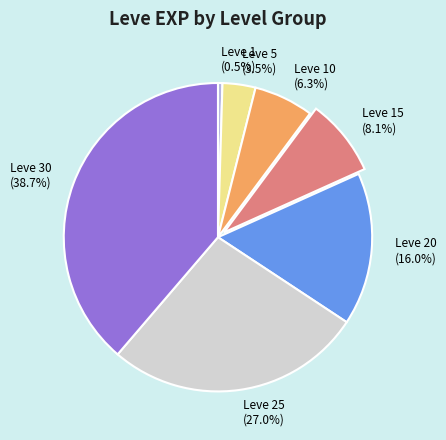

What percentage is the Leve 20 slice, to the nearest percent?

16%